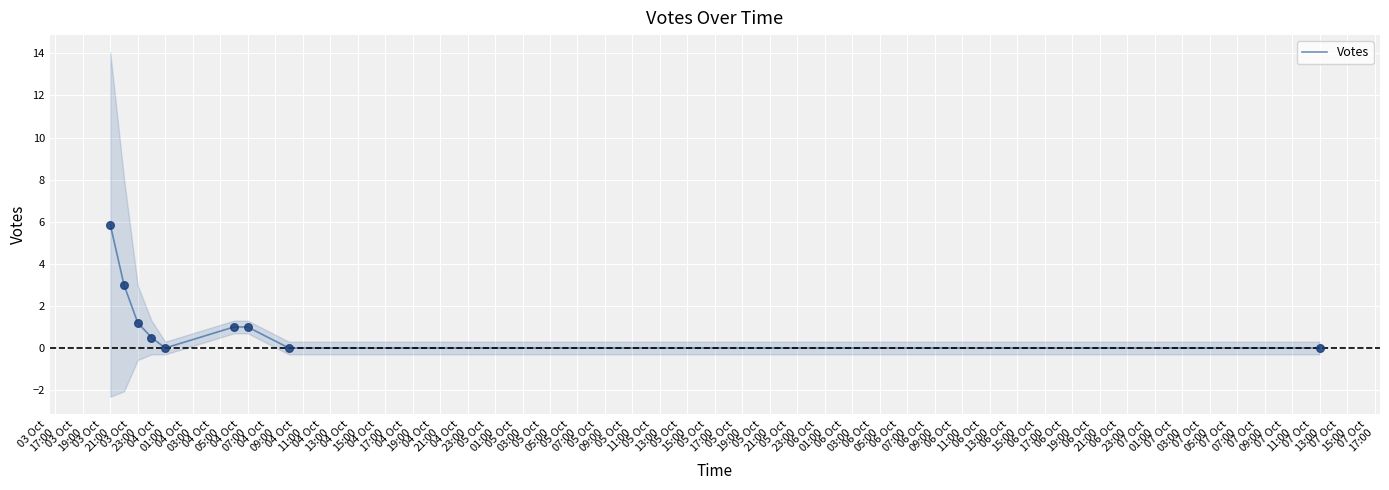

What is the maximum value for Votes?

5.9